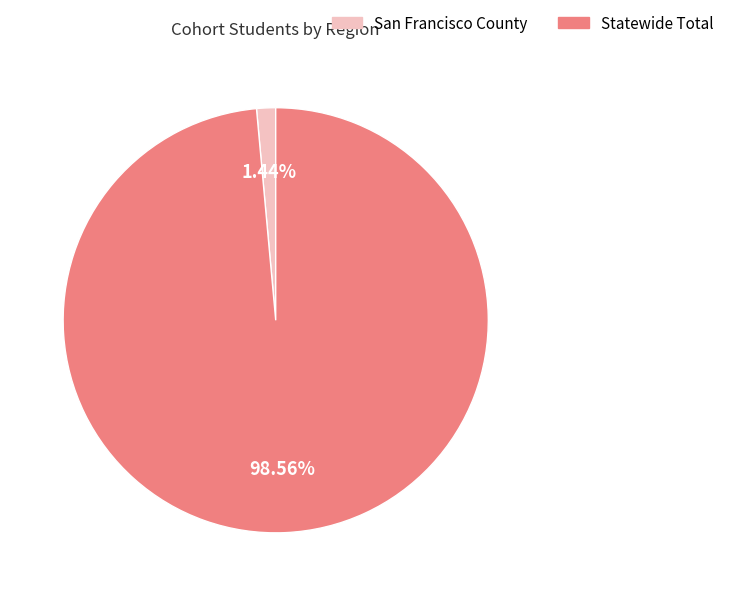

How many segments does this pie chart have?

2